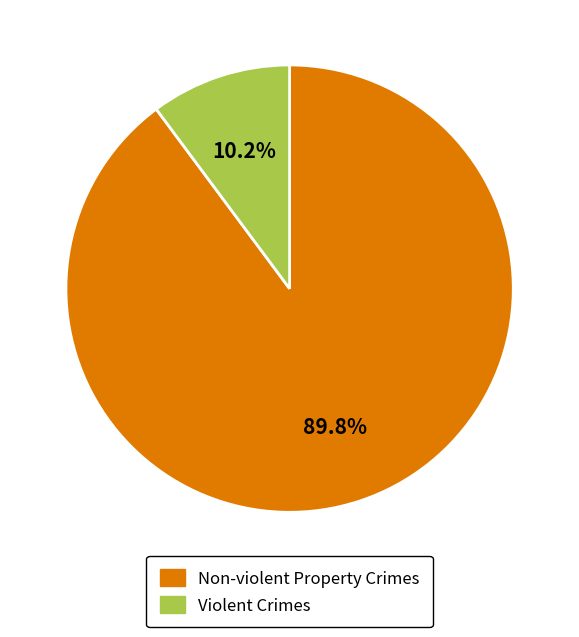

Combined, do Non-violent Property Crimes and Violent Crimes account for over 50%?

Yes